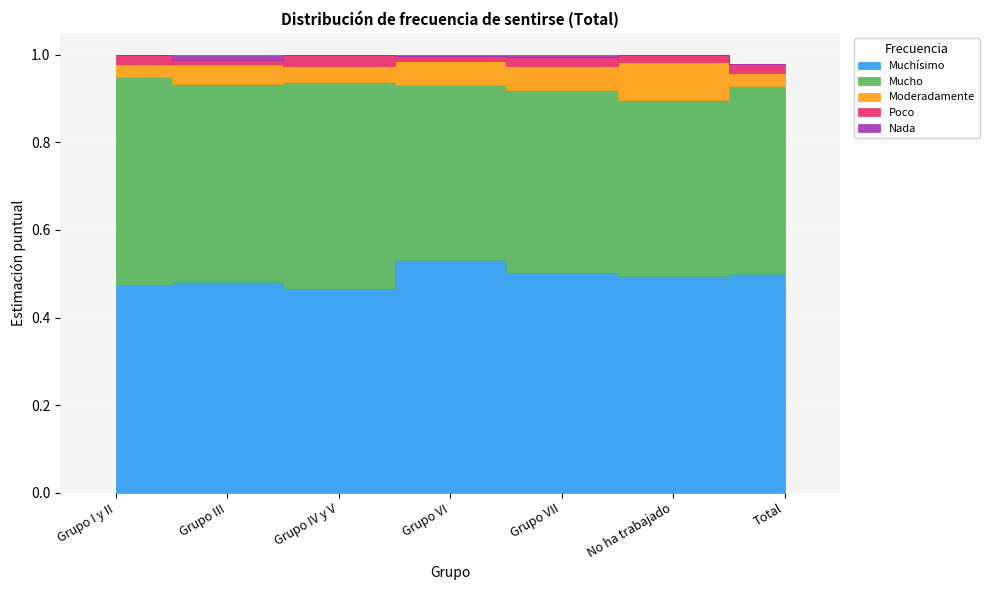

True or false: Poco and Mucho cross at least once.

False